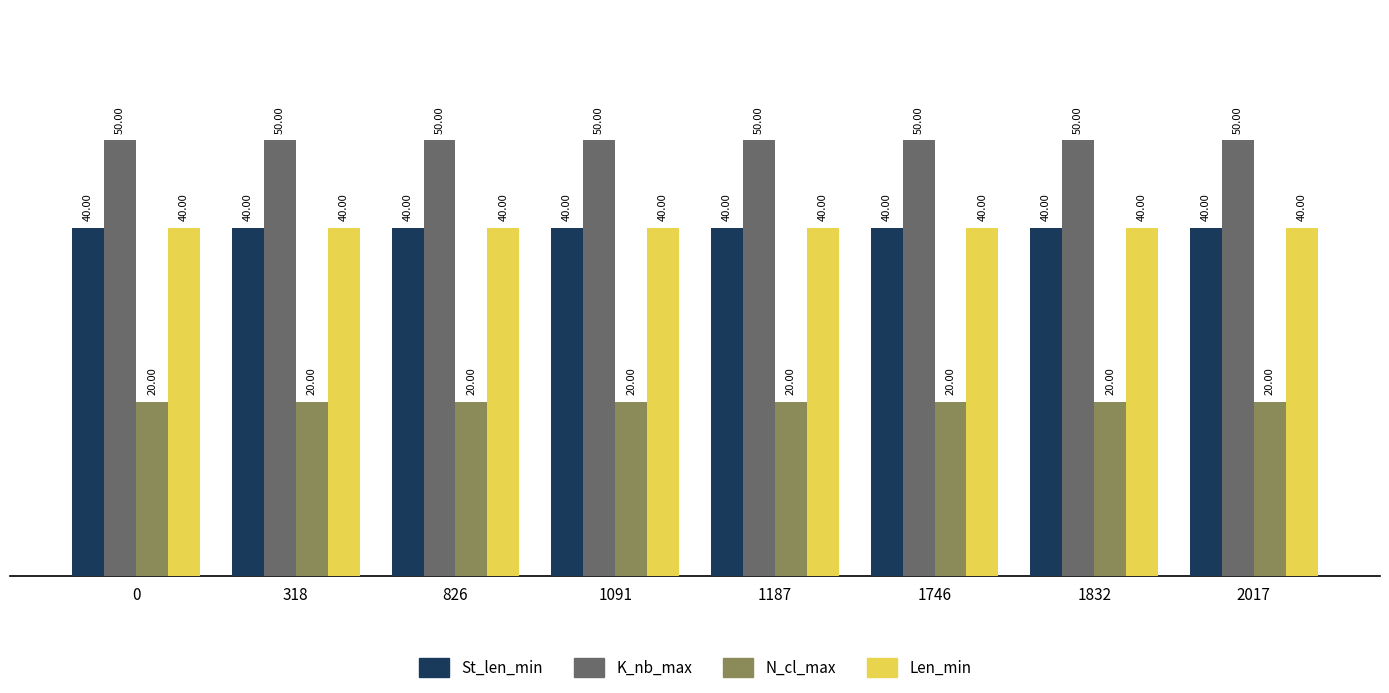

What is the value of the Len_min bar at the 7th from the left?

40